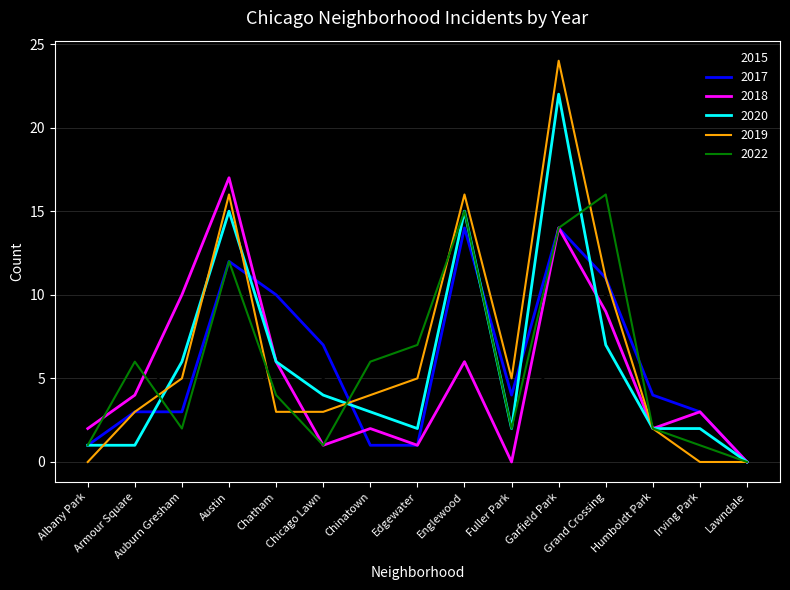

What is the maximum value for 2022?

16